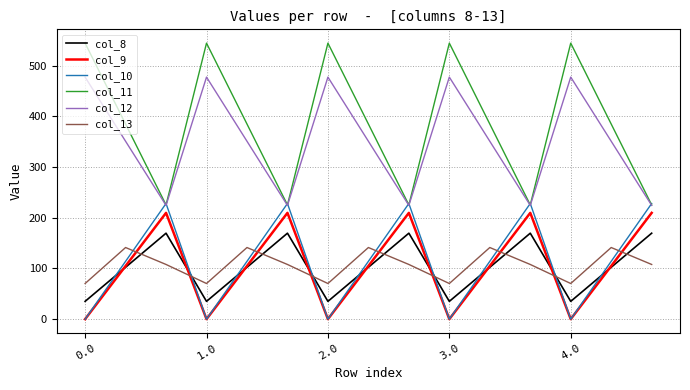

Reading right to left, extract all data points from this chart.

col_8: 169.5	102.3	35.0	169.5	102.3	35.0	169.5	102.3	35.0	169.5	102.3	35.0	169.5	102.3	35.0
col_9: 209.6	104.8	0.0	209.6	104.8	0.0	209.6	104.8	0.0	209.6	104.8	0.0	209.6	104.8	0.0
col_10: 228.0	114.0	0.0	228.0	114.0	0.0	228.0	114.0	0.0	228.0	114.0	0.0	228.0	114.0	0.0
col_11: 225.2	384.7	544.3	225.2	384.7	544.3	225.2	384.7	544.3	225.2	384.7	544.3	225.2	384.7	544.3
col_12: 224.3	350.8	477.2	224.3	350.8	477.2	224.3	350.8	477.2	224.3	350.8	477.2	224.3	350.8	477.2
col_13: 107.8	141.2	70.2	107.8	141.2	70.2	107.8	141.2	70.2	107.8	141.2	70.2	107.8	141.2	70.2